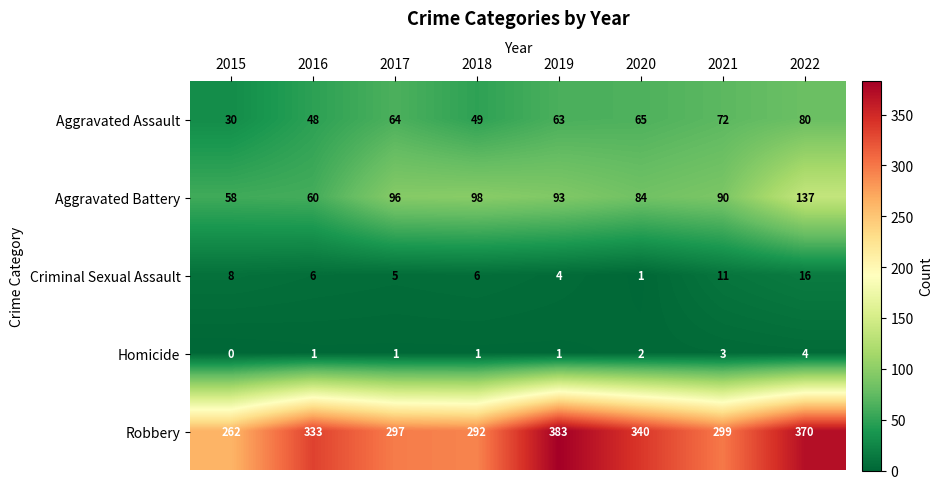

At 2016, list the series in order from largest to smallest.

Robbery, Aggravated Battery, Aggravated Assault, Criminal Sexual Assault, Homicide